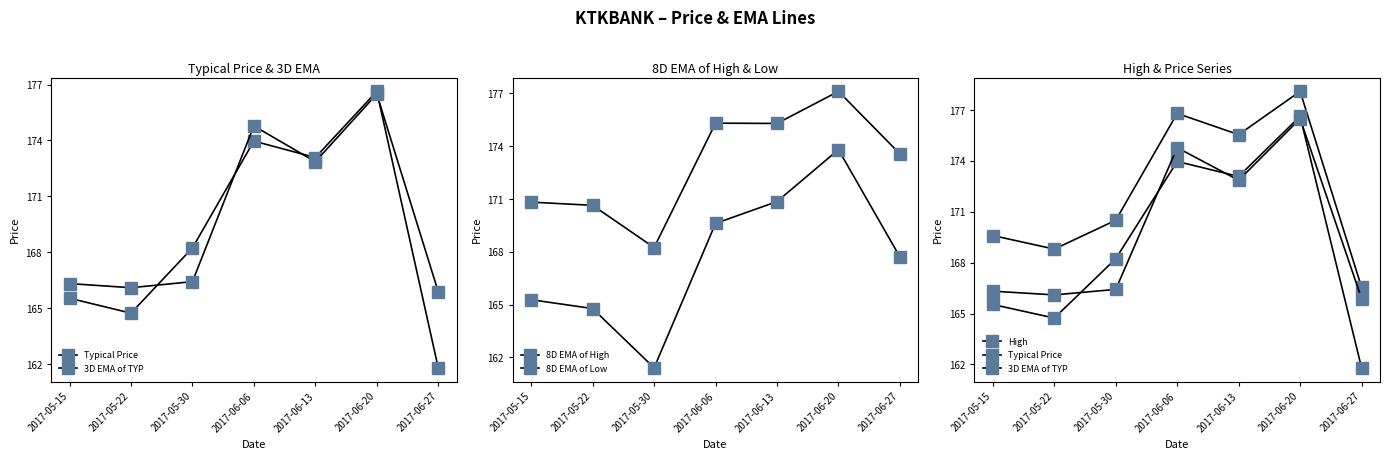

Is the value of 8D EMA of Low at 2017-05-30 greater than the value of Typical Price at 2017-06-20?

No